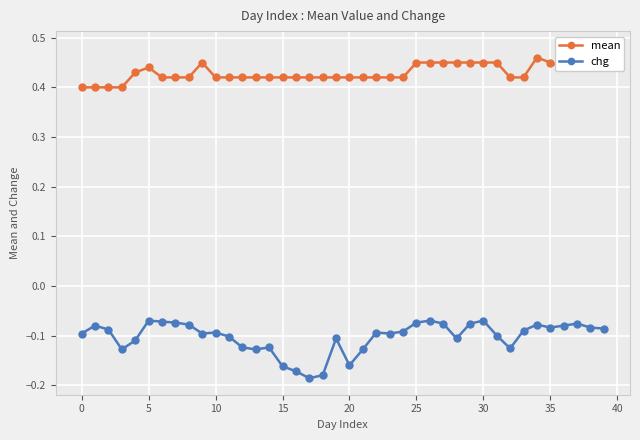

List the series in order of their peak value, highest first.

mean, chg